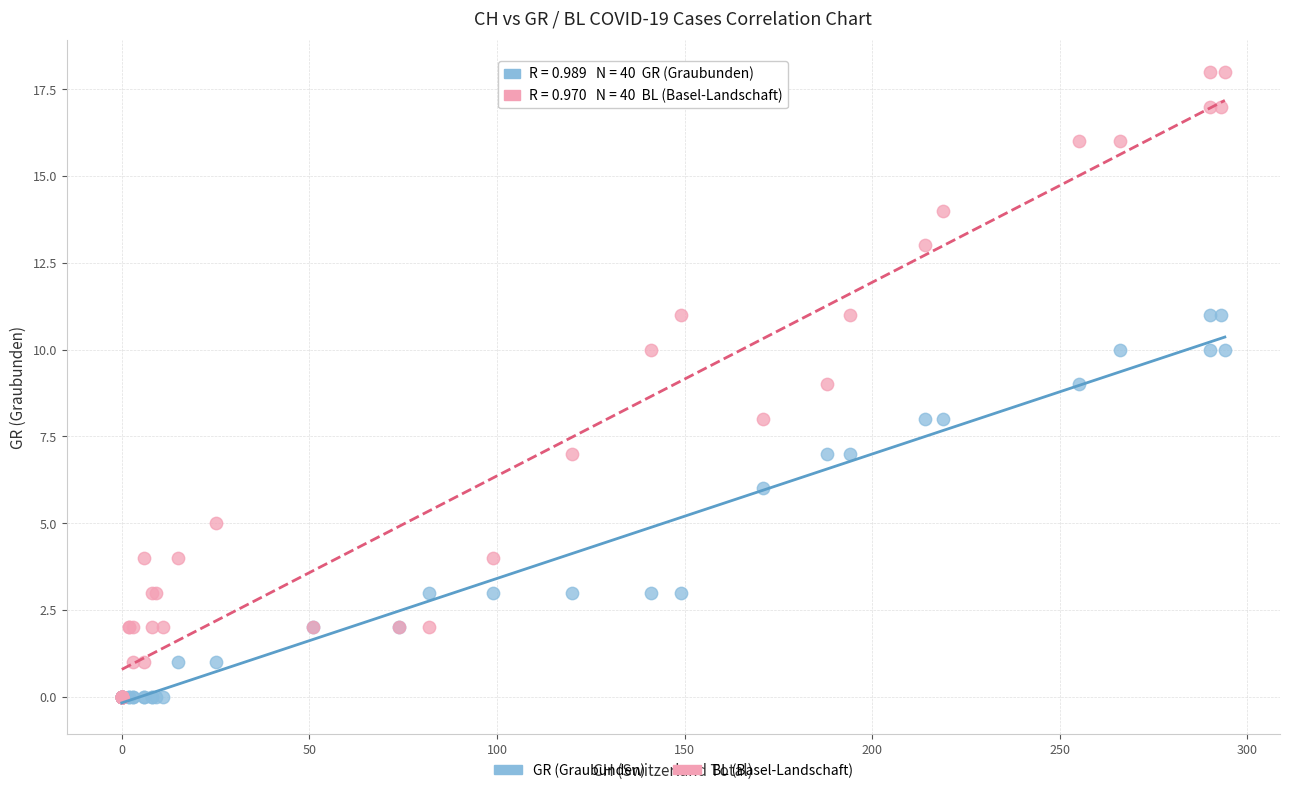

What are all the series names shown in the legend?

GR (Graubunden), BL (Basel-Landschaft)